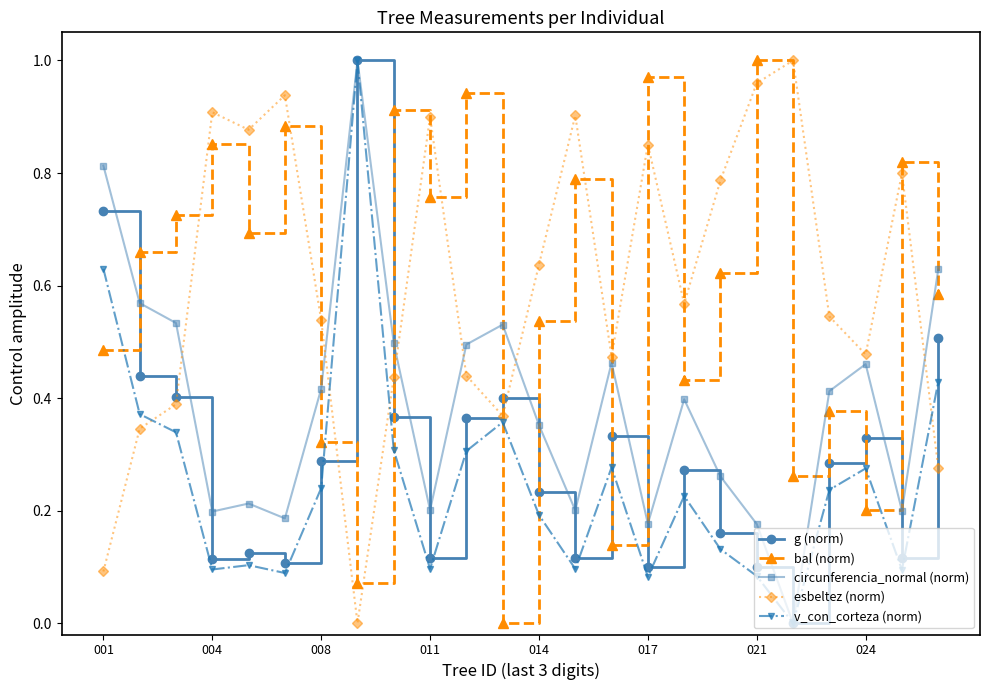

Which series has the largest total across all categories?

esbeltez (norm)